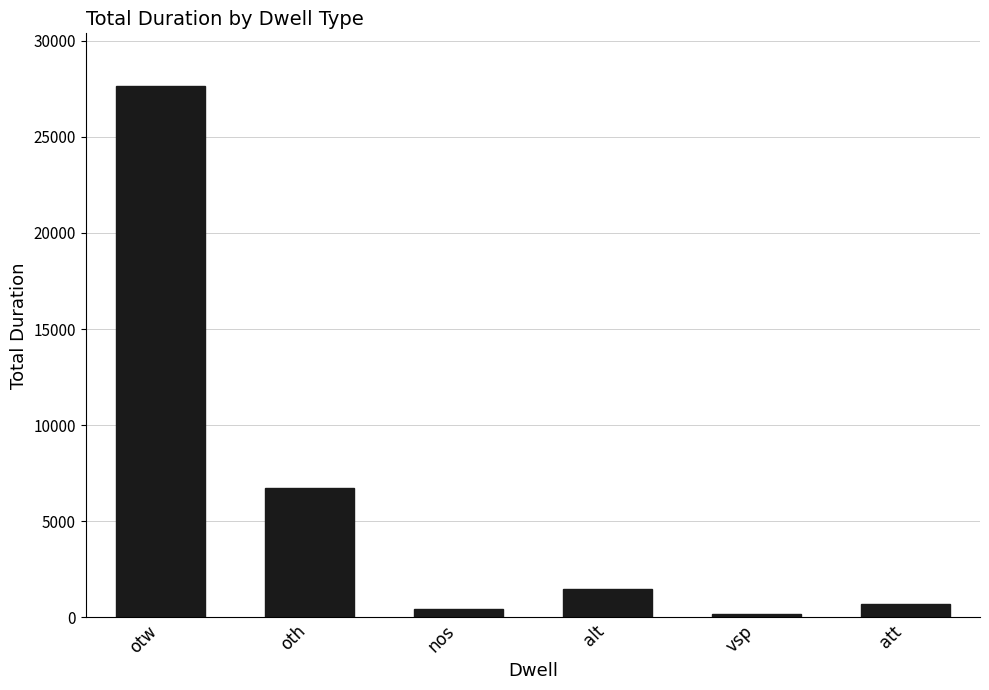

Reading left to right, transcribe all the data shown in this chart.

otw=27621	oth=6711	nos=441	alt=1493	vsp=200	att=681